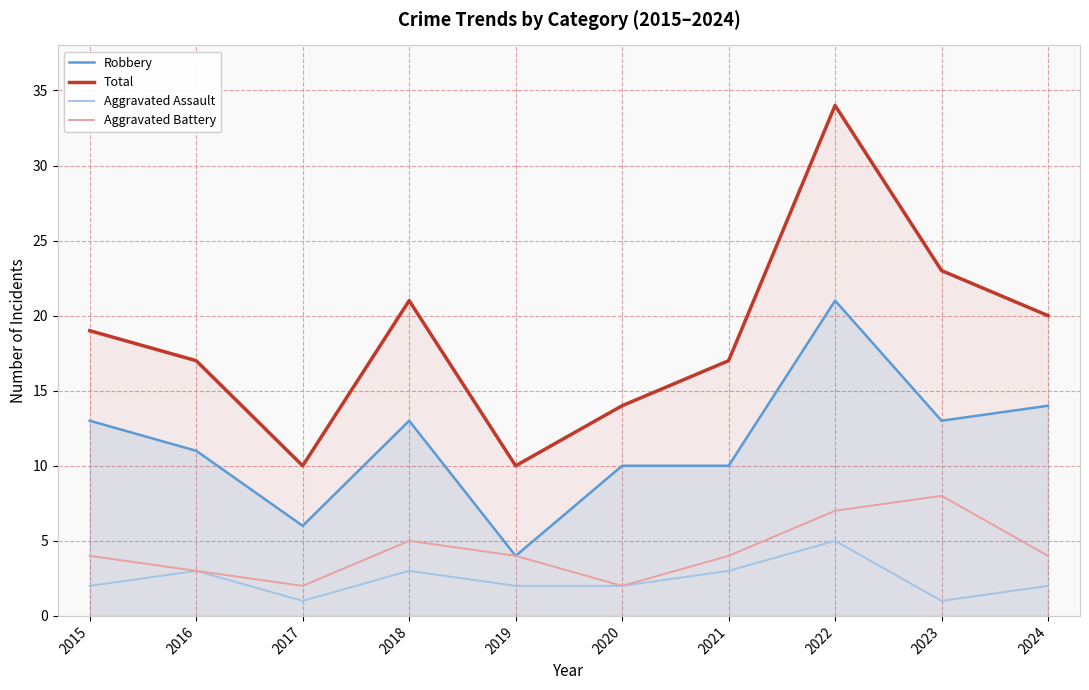

At which category does the chart reach its minimum across all series?

2017